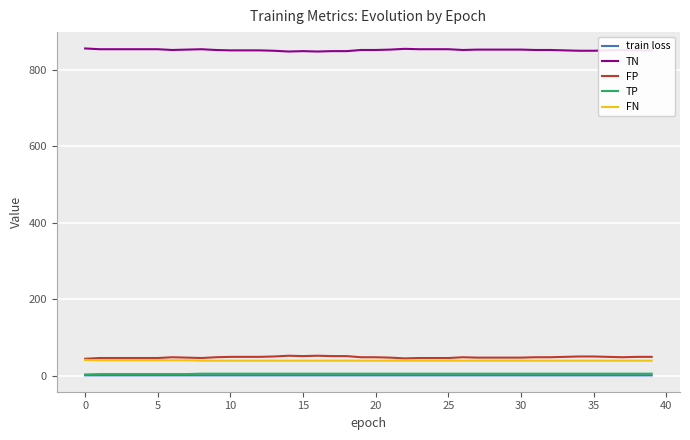

True or false: train loss and FP intersect in this chart.

False